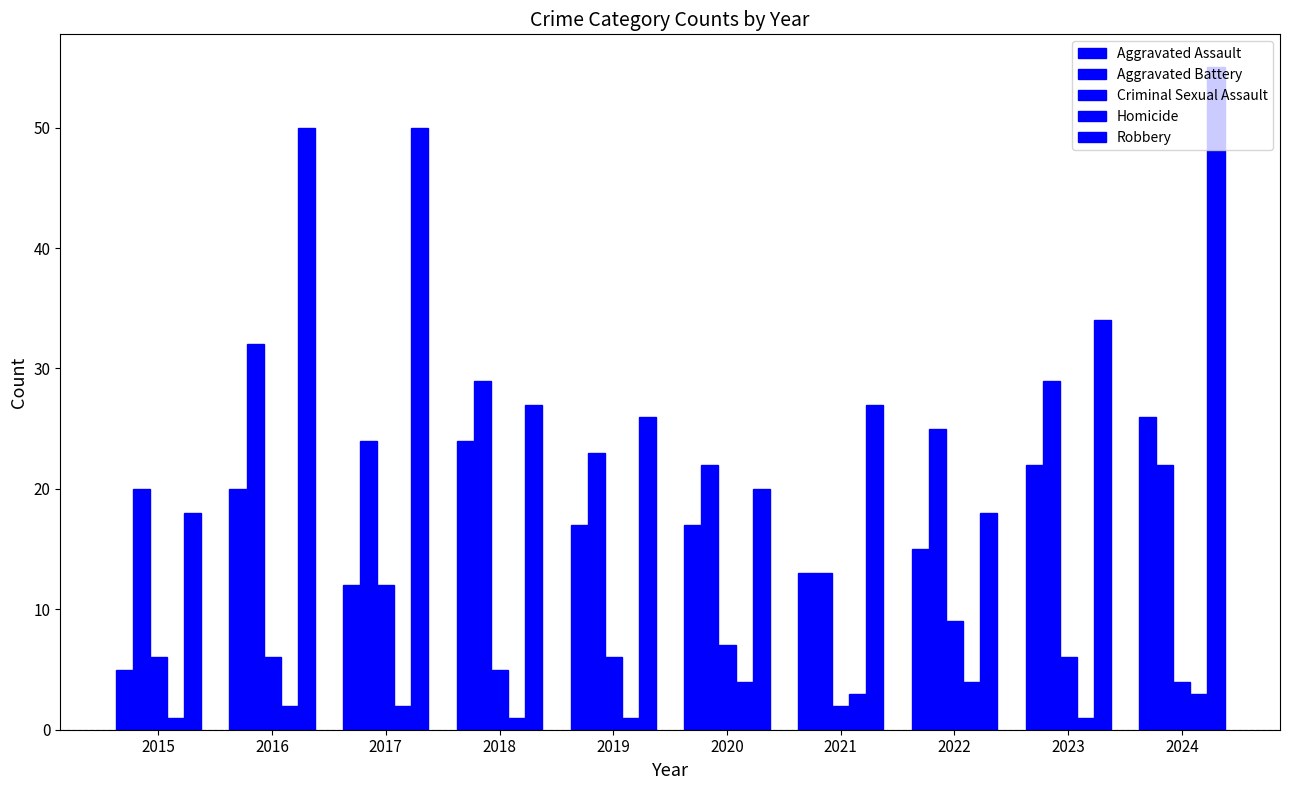

How many groups of bars are there?

10